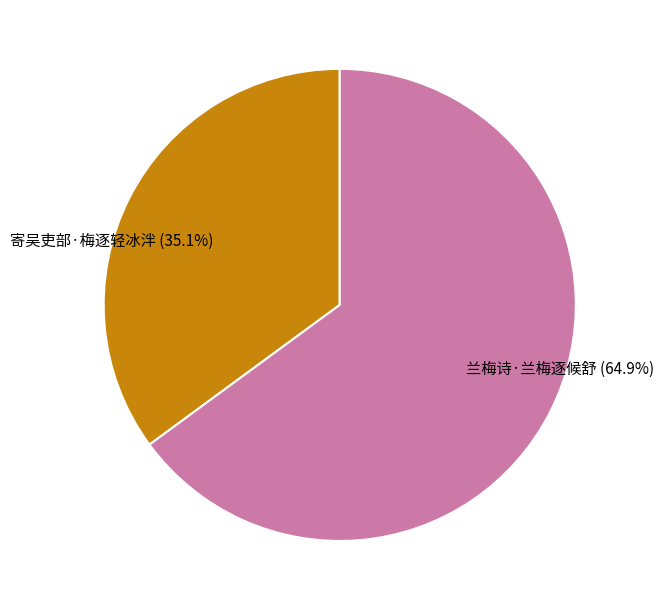

Rank the categories by value from highest to lowest.

兰梅诗·兰梅逐候舒, 寄吴吏部·梅逐轻冰泮